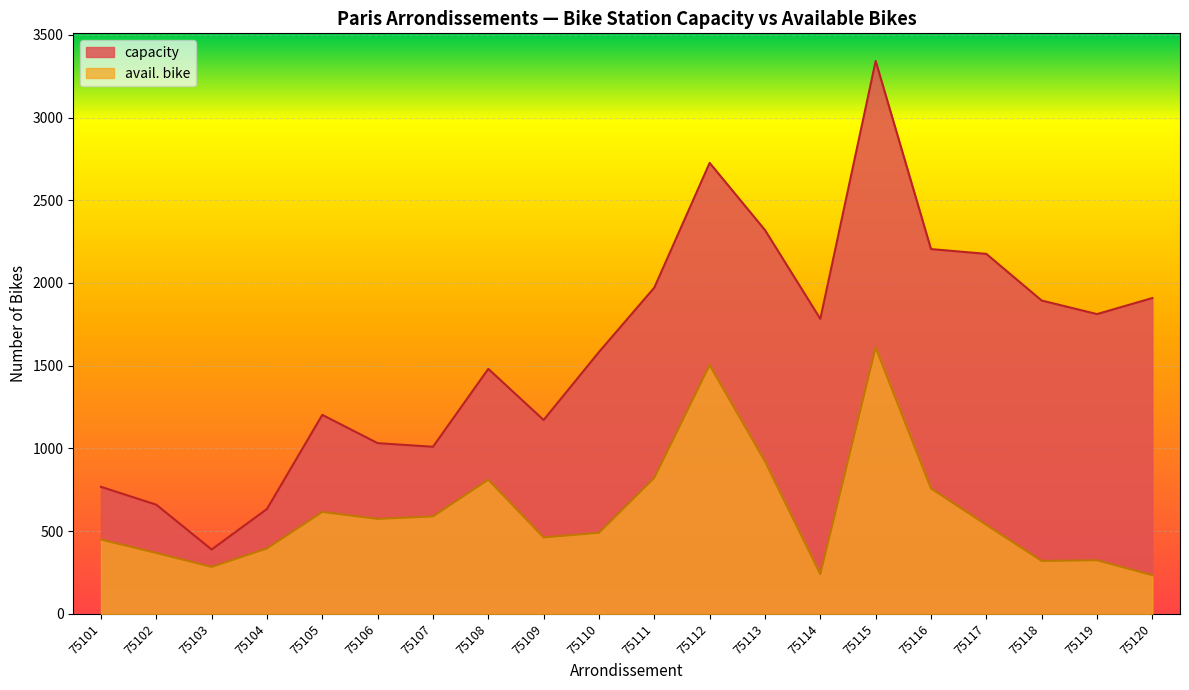

What is the greatest value displayed?

3342